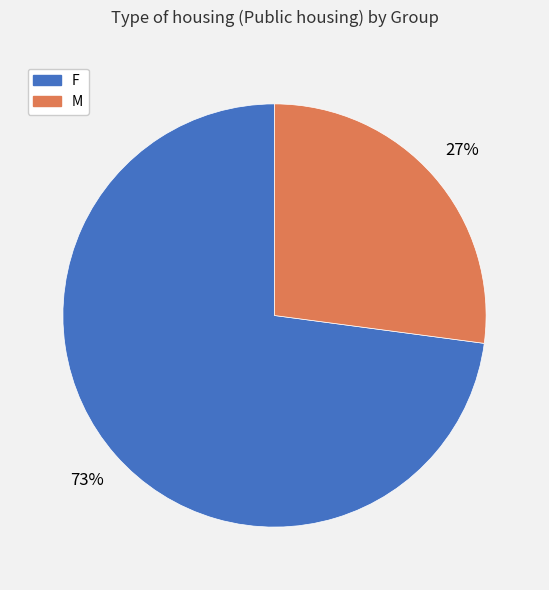

Is it true that M is 27% of the pie?

True